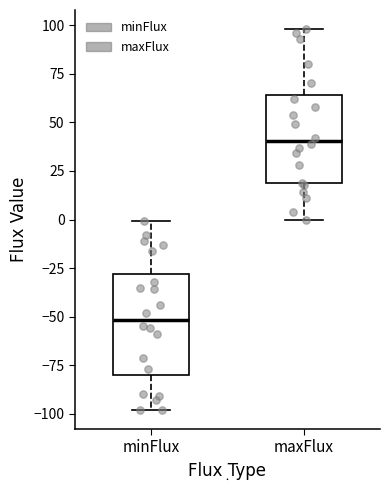

Which box's median line is the lowest?

minFlux